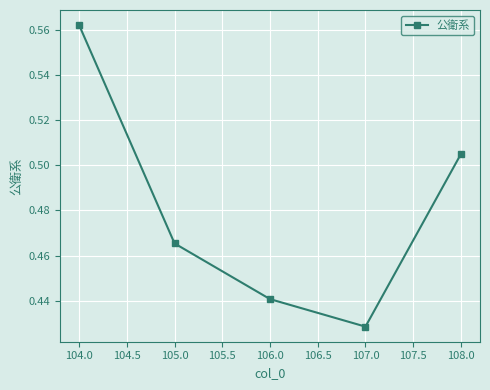

How many lines are shown in the chart?

1